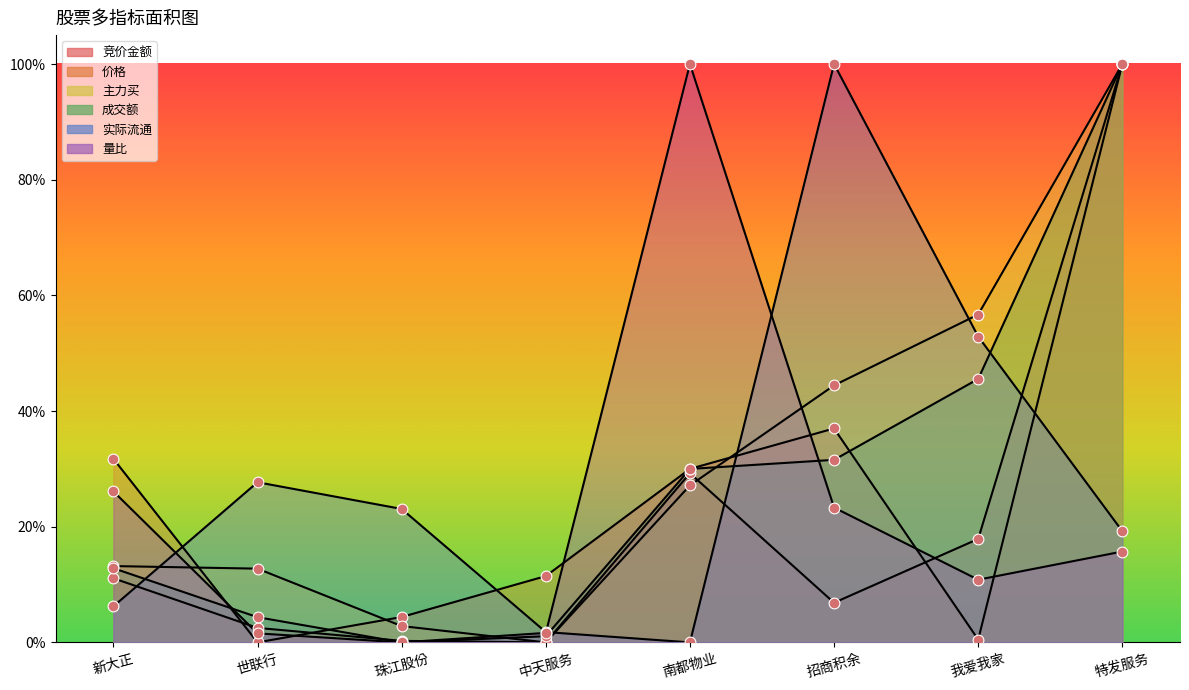

What is the total value across all series at 特发服务?

4.3